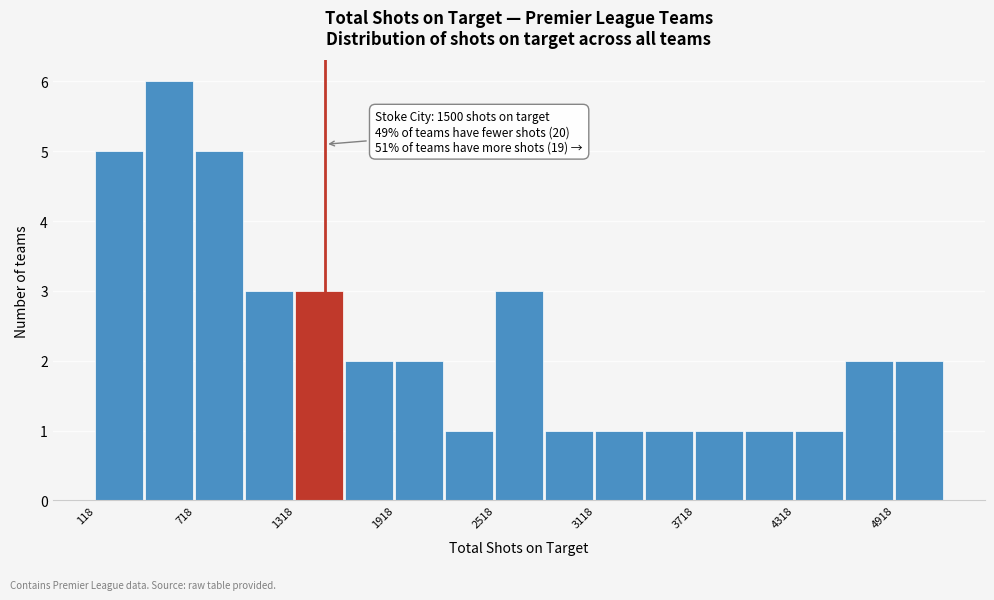

Read against the x-axis, roughly where is the centre of the tallest bar?

600